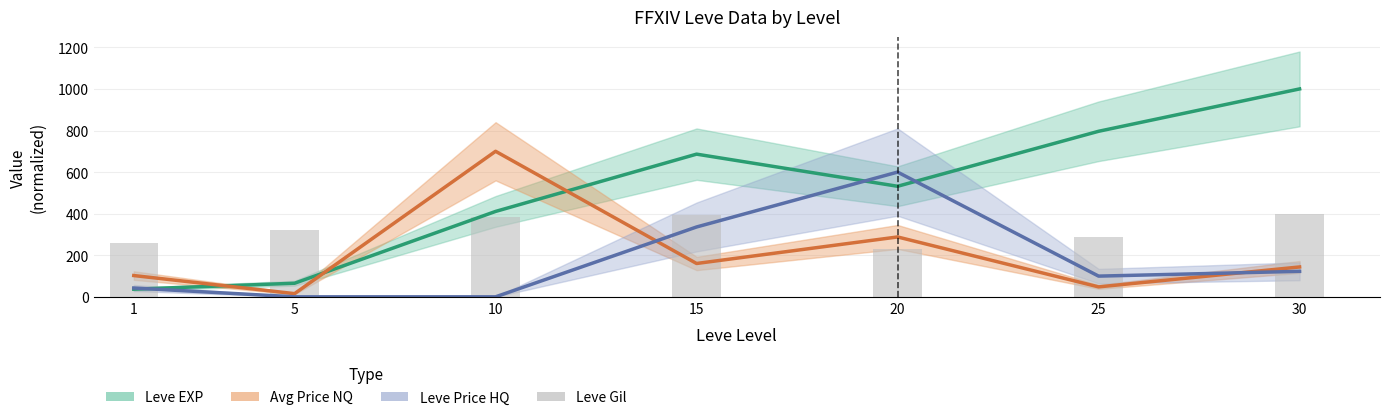

Which series has the largest range (max minus min)?

Leve EXP (normalized)